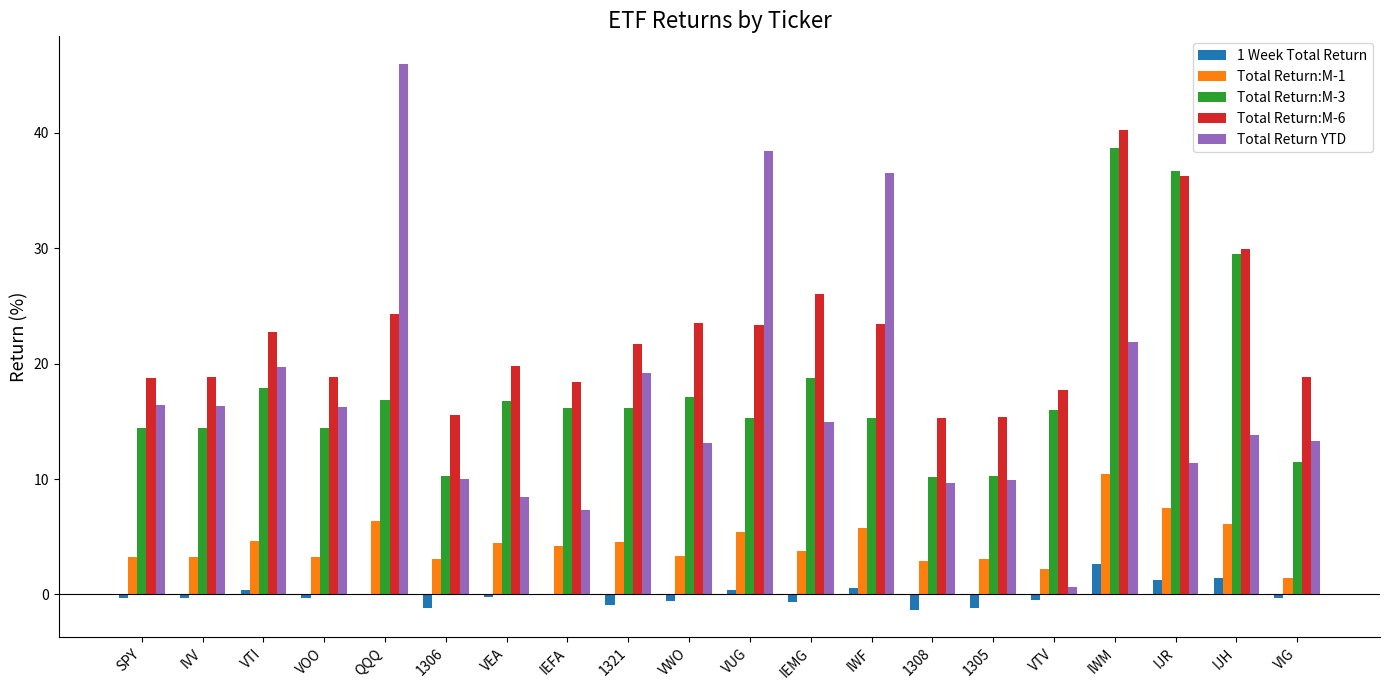

True or false: Total Return:M-6 has a value of 11.1 at IJH.

False